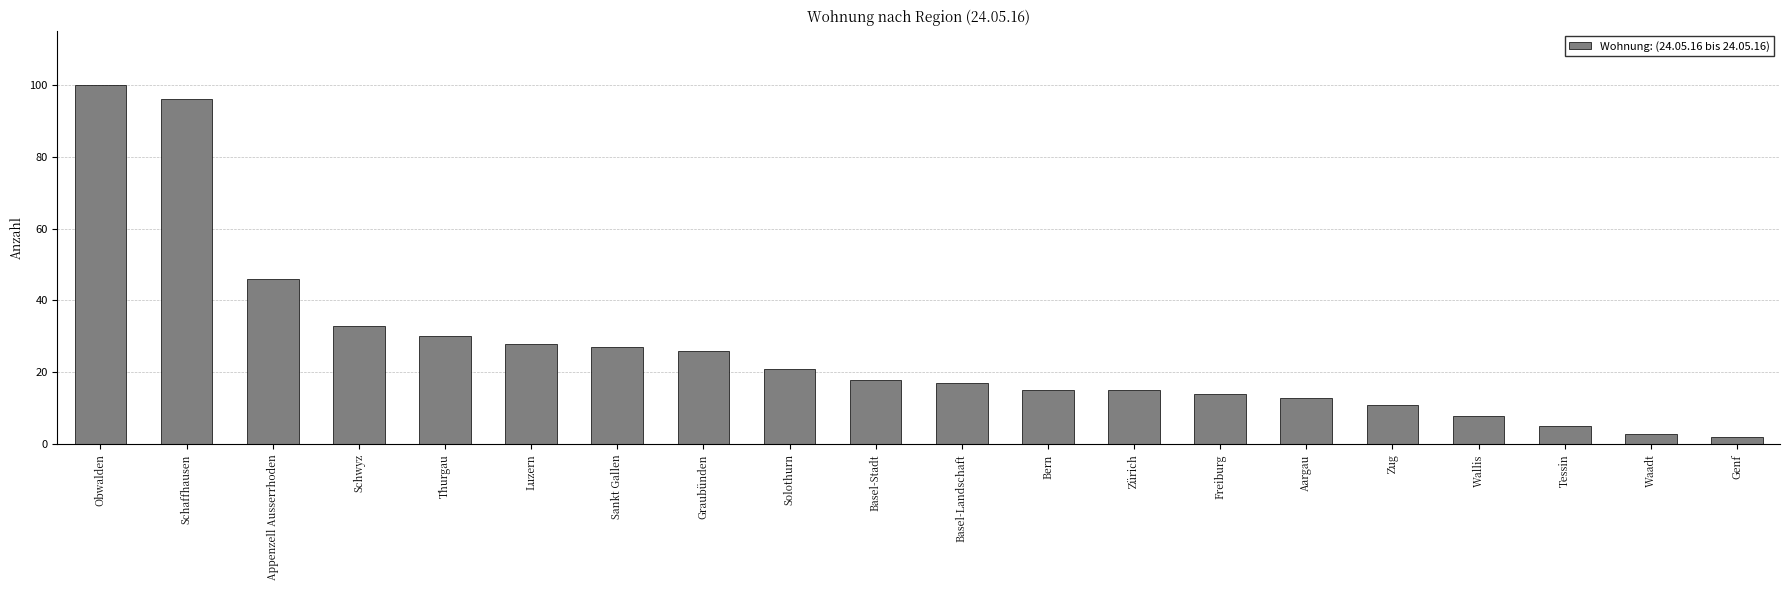

What is the change in value from Schaffhausen to Zürich?

-81